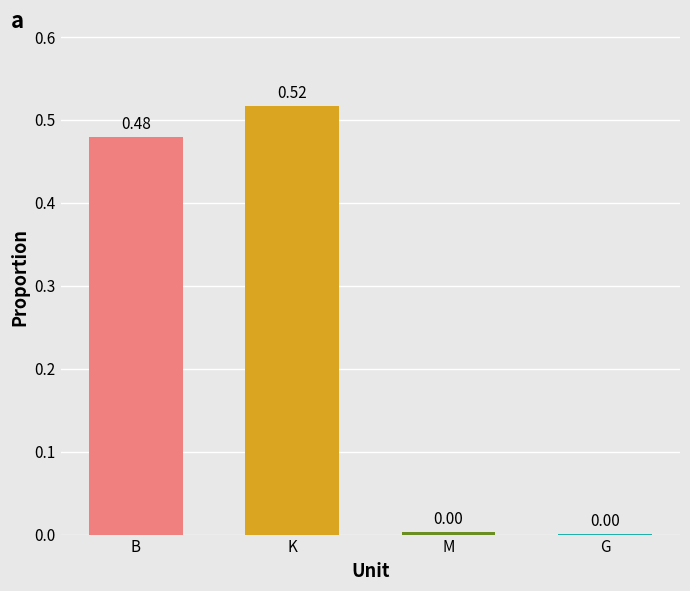

What is the sum of the values at B and K?

1.0